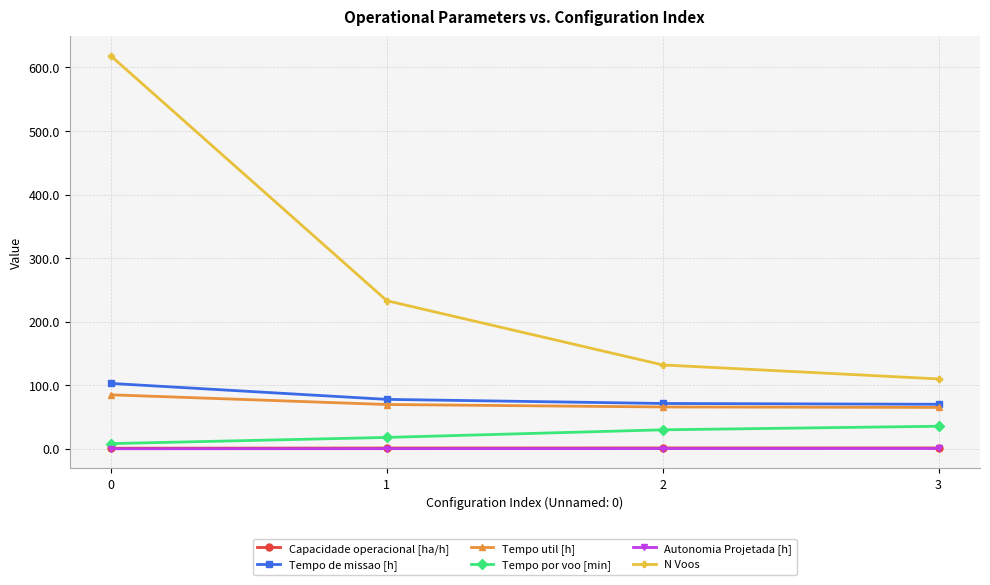

How many lines are shown in the chart?

6